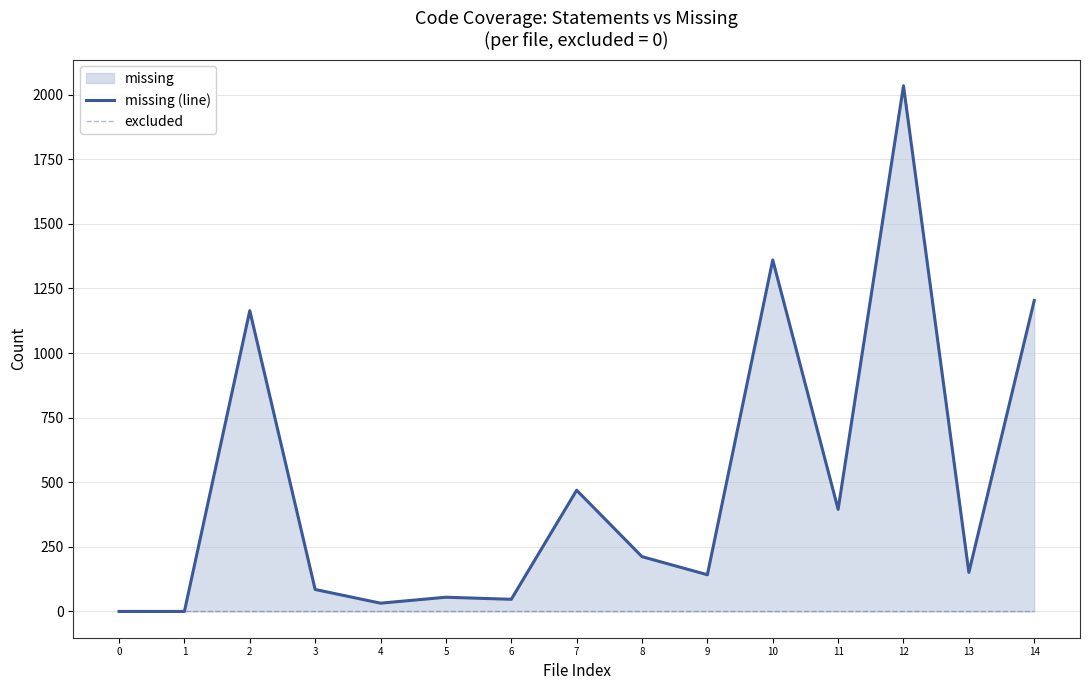

Rank the series by their maximum value, from highest to lowest.

missing (line), excluded